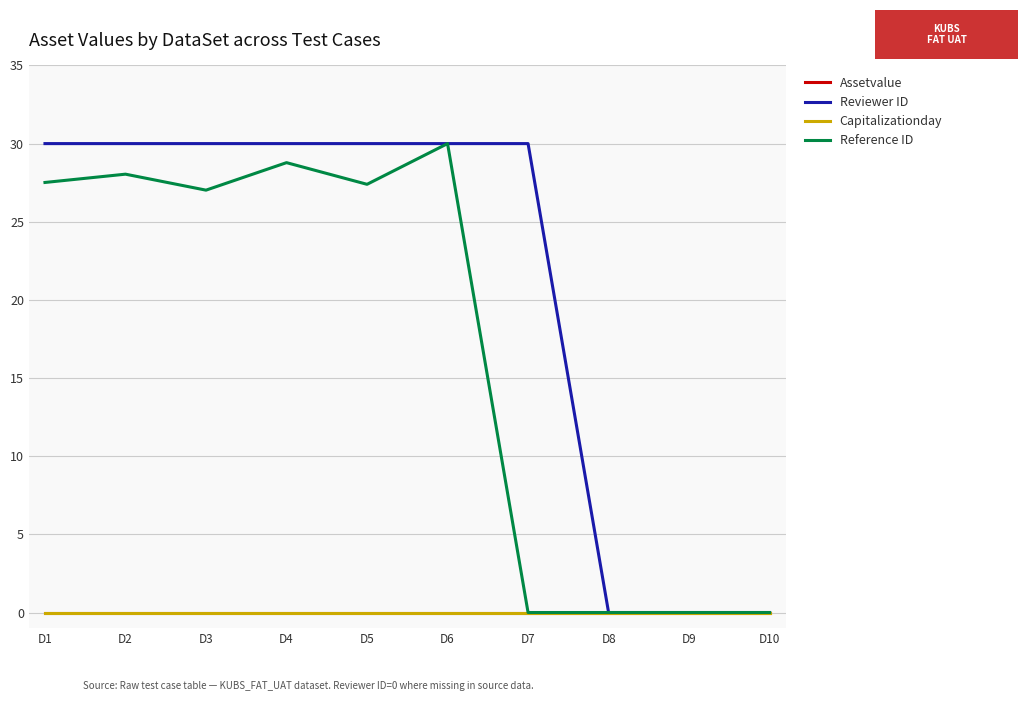

Rank the series by their maximum value, from highest to lowest.

Reviewer ID, Reference ID, Assetvalue, Capitalizationday